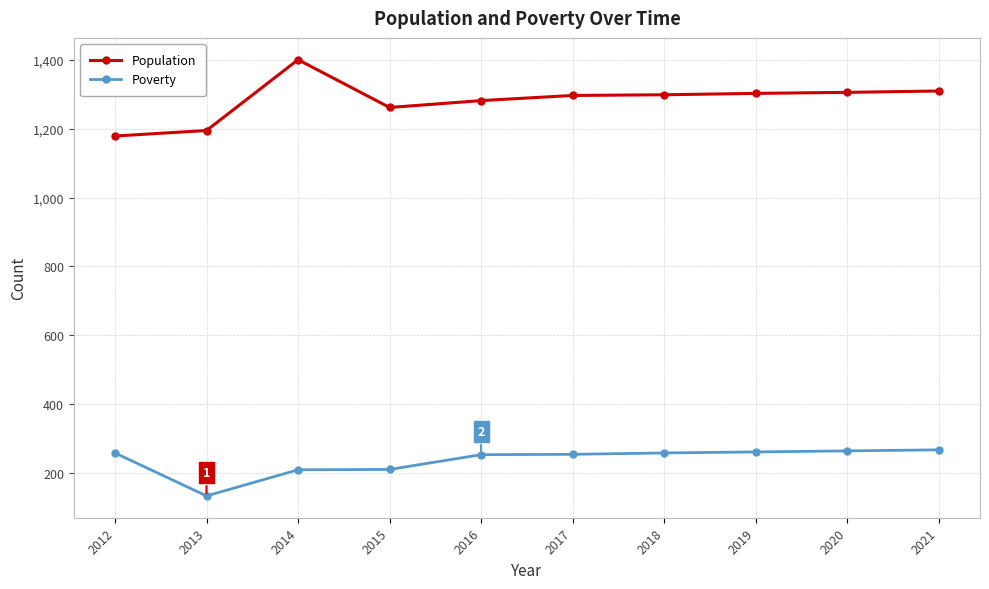

Count the number of data series in this chart.

2